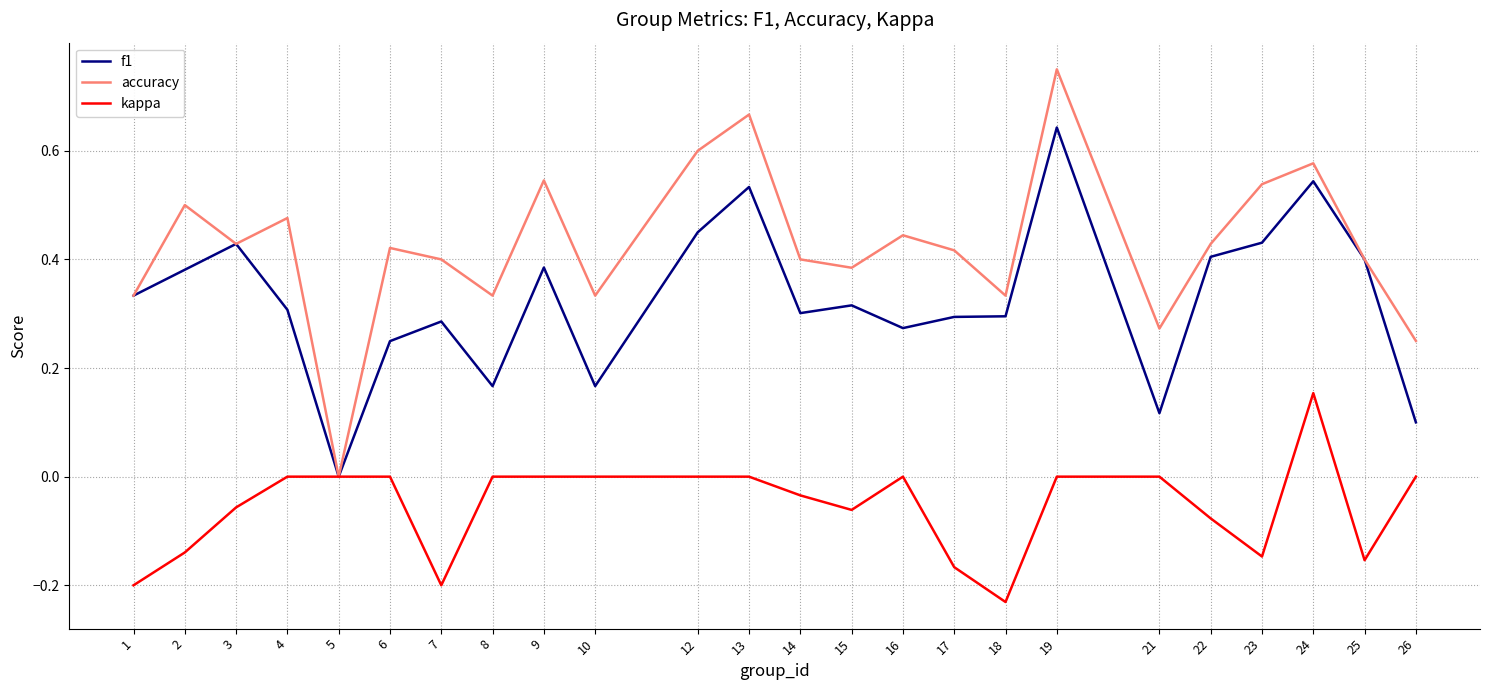

Rank the series by their maximum value, from highest to lowest.

accuracy, f1, kappa